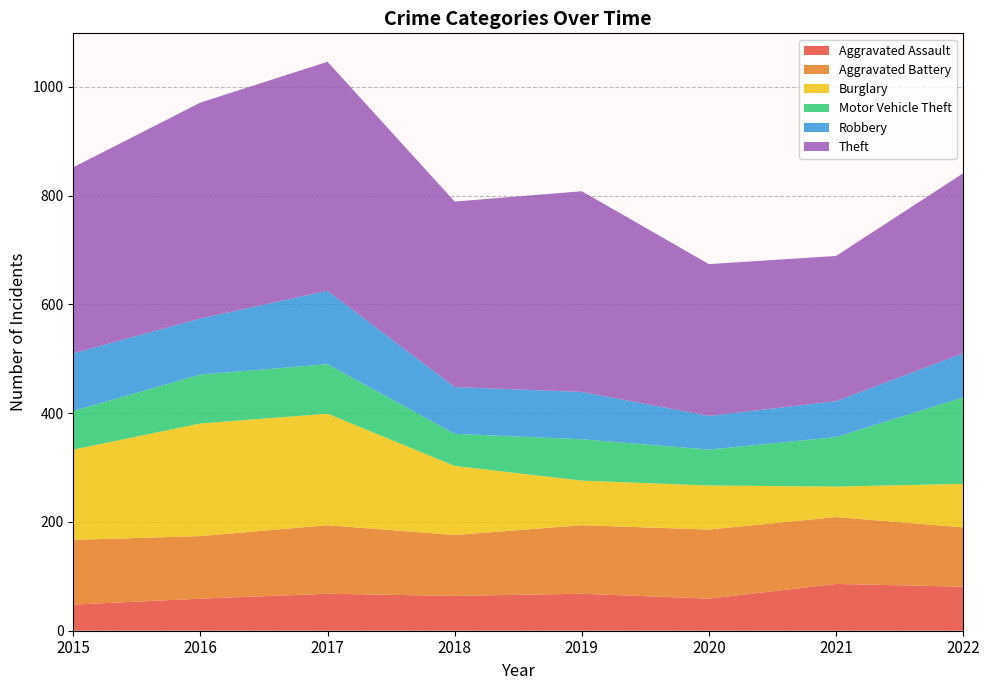

Reading left to right, extract all data points from this chart.

Aggravated Assault: 2015=48	2016=59	2017=68	2018=64	2019=68	2020=59	2021=86	2022=81
Aggravated Battery: 2015=119	2016=115	2017=126	2018=112	2019=126	2020=127	2021=123	2022=109
Burglary: 2015=166	2016=207	2017=205	2018=127	2019=82	2020=81	2021=56	2022=80
Motor Vehicle Theft: 2015=71	2016=90	2017=91	2018=59	2019=76	2020=66	2021=91	2022=159
Robbery: 2015=106	2016=103	2017=135	2018=86	2019=87	2020=62	2021=66	2022=81
Theft: 2015=342	2016=397	2017=421	2018=341	2019=369	2020=279	2021=267	2022=331